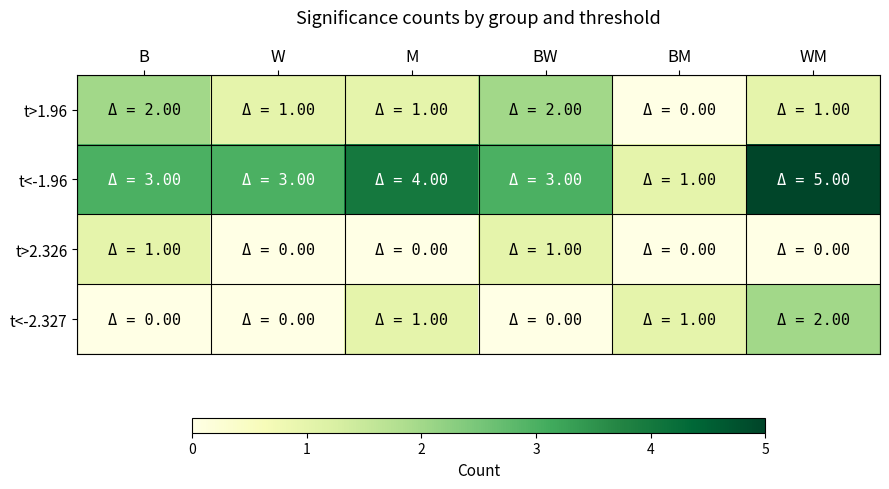

Reading left to right, extract all data points from this chart.

t>1.96: B=2	W=1	M=1	BW=2	BM=0	WM=1
t<-1.96: B=3	W=3	M=4	BW=3	BM=1	WM=5
t>2.326: B=1	W=0	M=0	BW=1	BM=0	WM=0
t<-2.327: B=0	W=0	M=1	BW=0	BM=1	WM=2